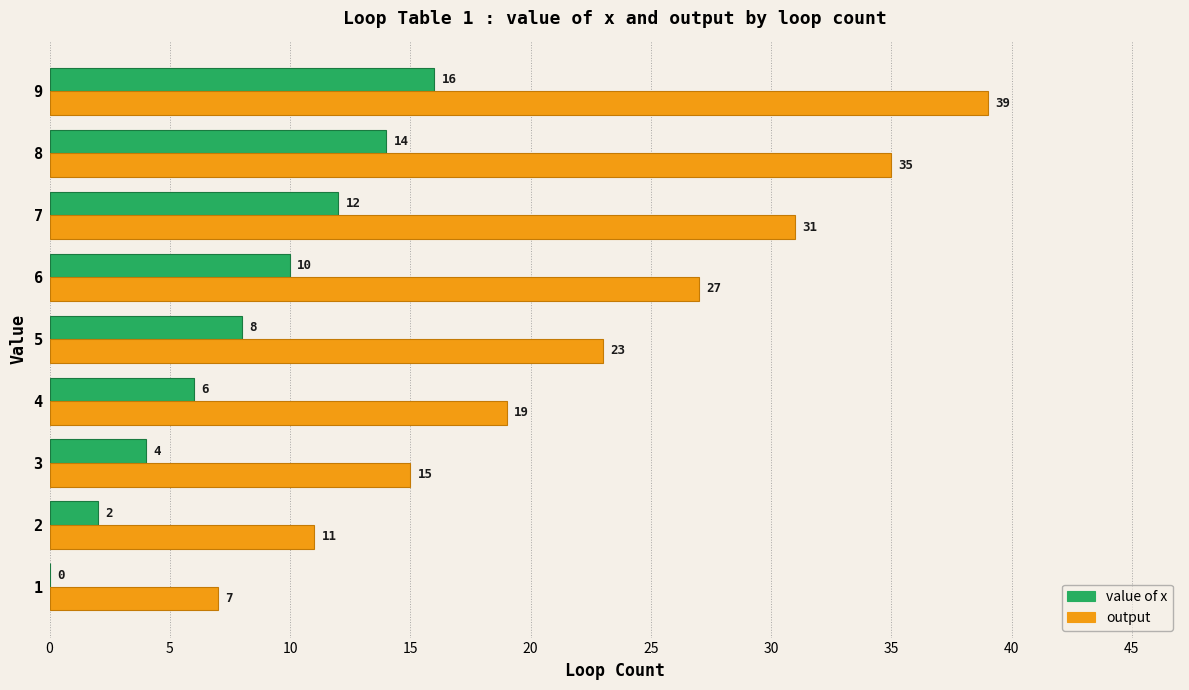

What is the total value across all series at 9?

55